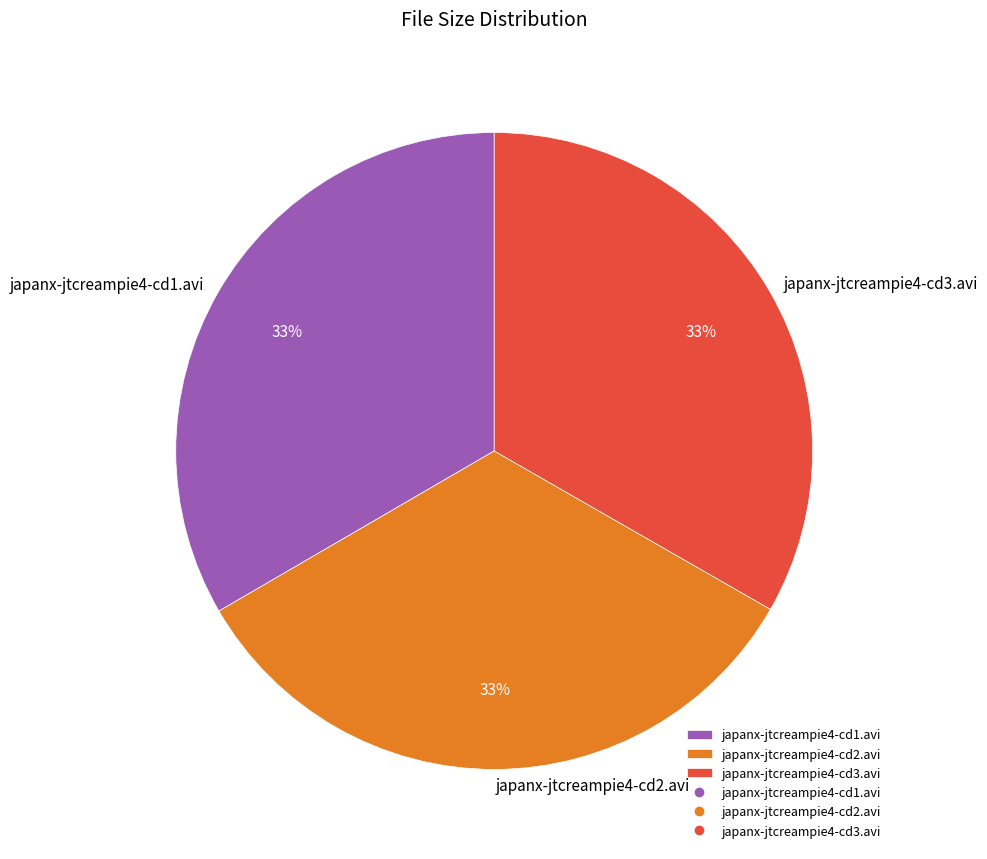

Do japanx-jtcreampie4-cd1.avi and japanx-jtcreampie4-cd2.avi together represent more than half of the pie?

Yes